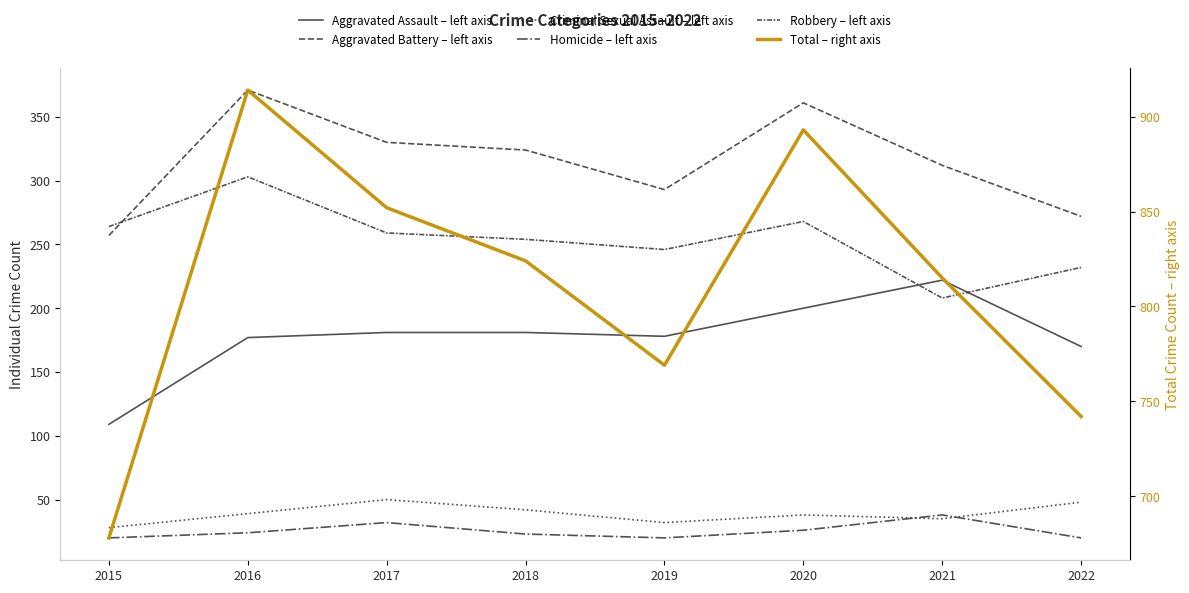

The value of Robbery at 2017 is 178. True or false?

False